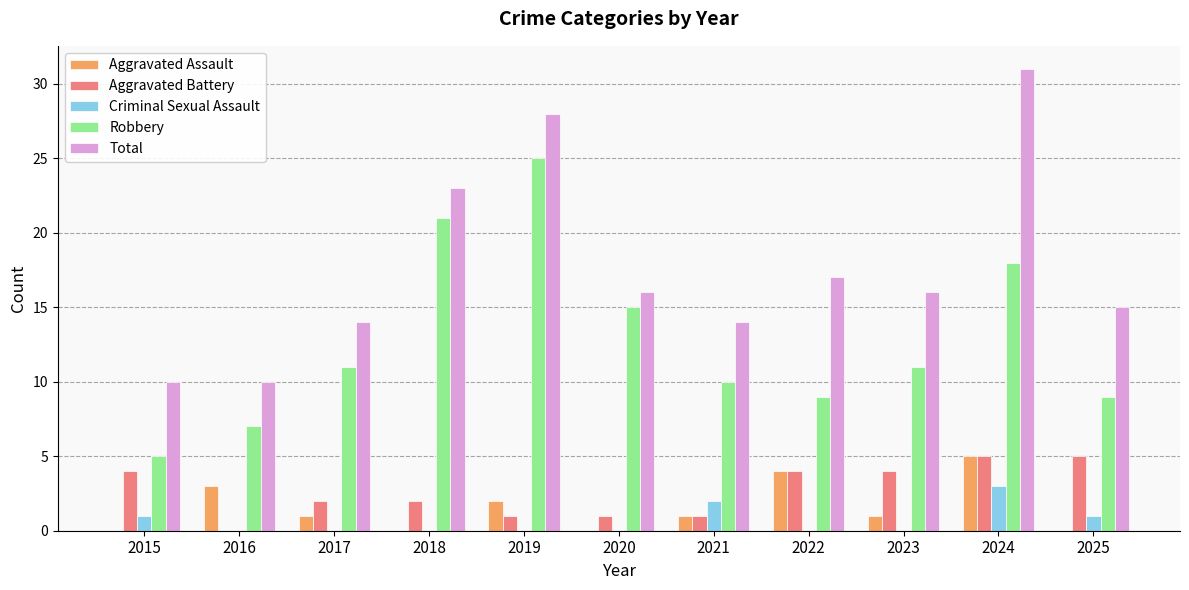

Which category has the highest value across all series?

2024